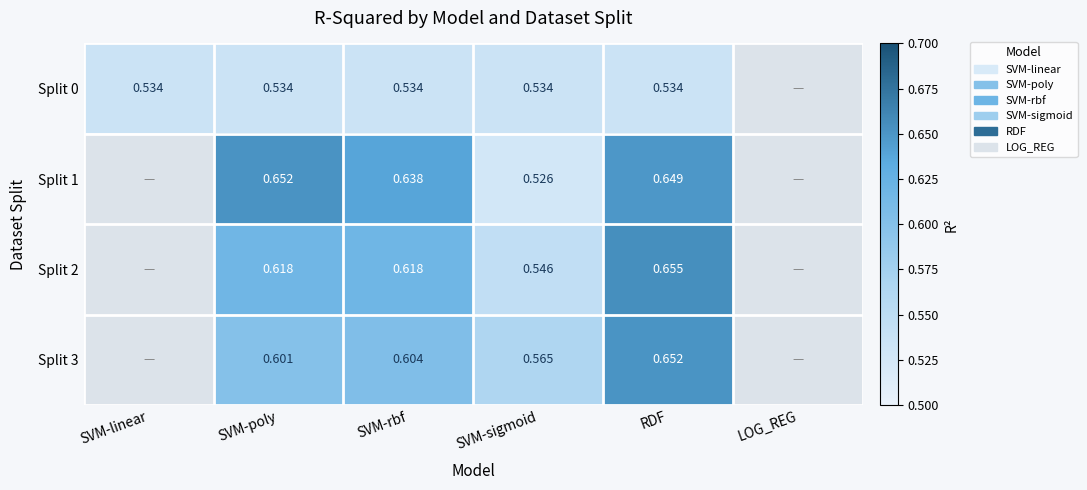

Is it true that Split 3 equals 0.7 at RDF?

True